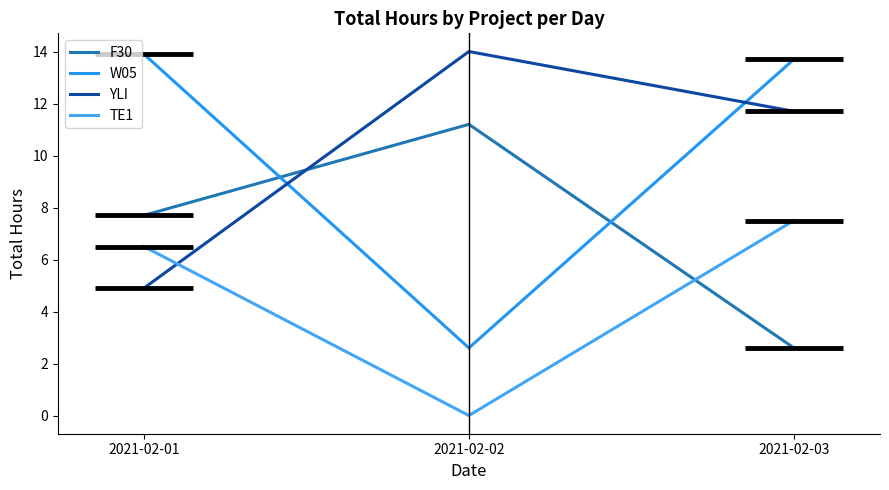

Rank the series at 2021-02-02 from lowest to highest value.

TE1, W05, F30, YLI